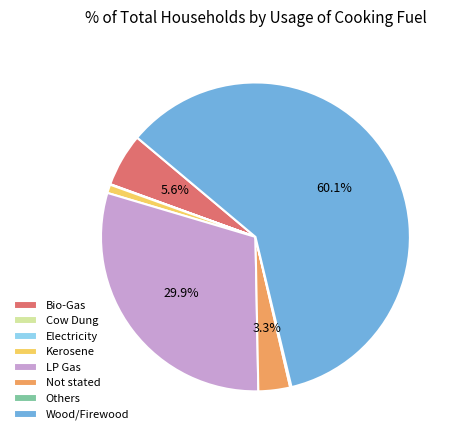

Which slice represents more than half of the pie?

Wood/Firewood